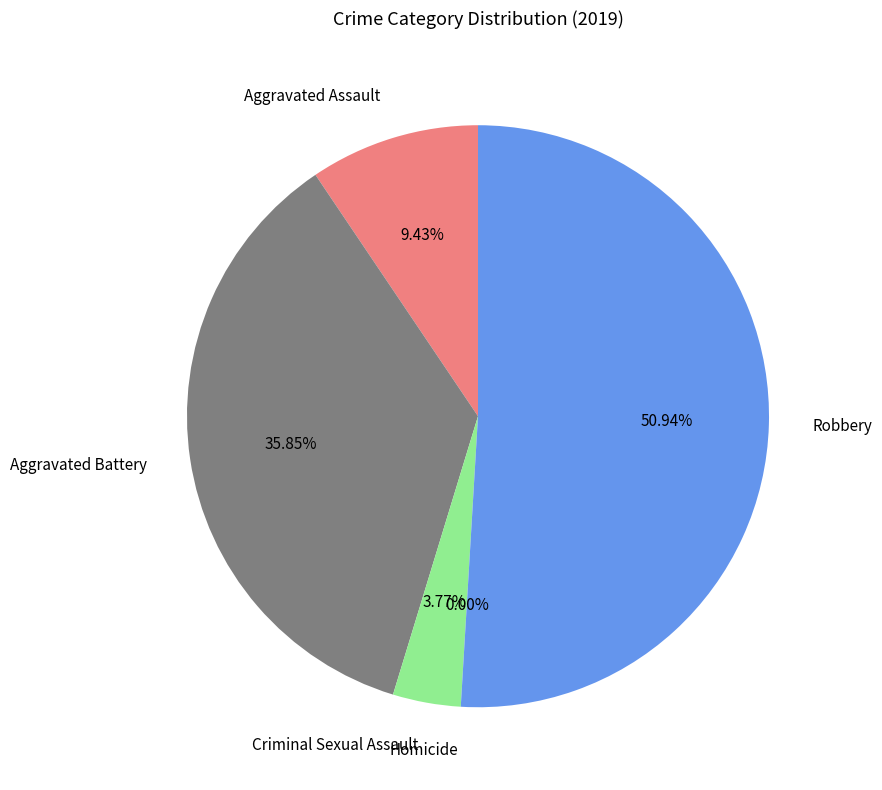

Rank the categories by value from lowest to highest.

Homicide, Criminal Sexual Assault, Aggravated Assault, Aggravated Battery, Robbery